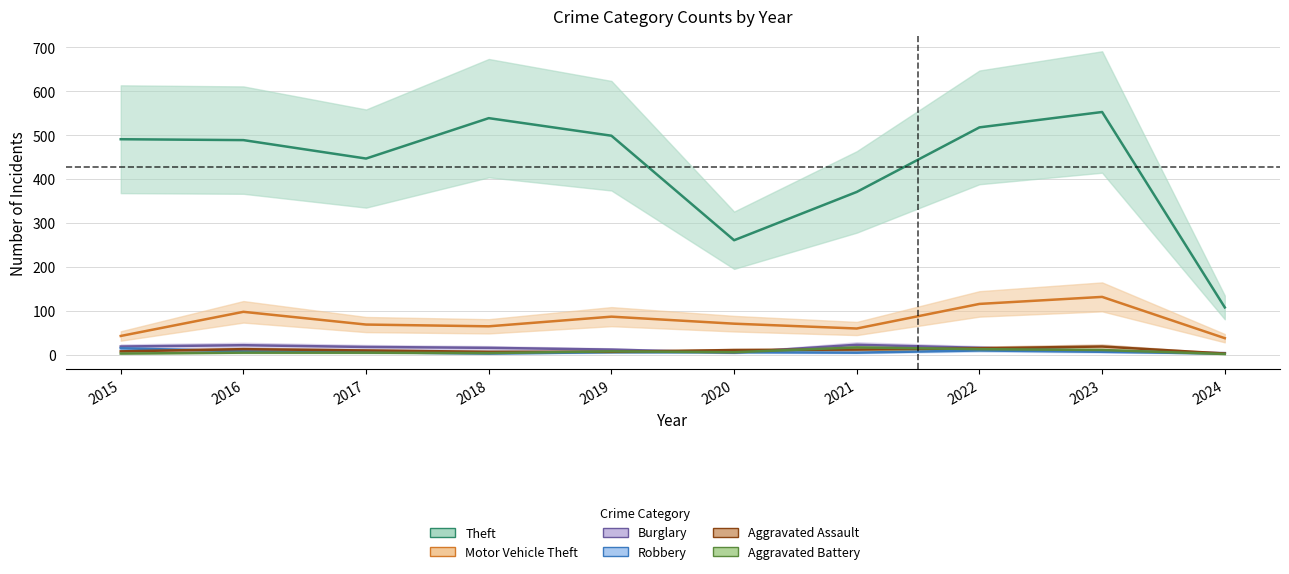

True or false: Motor Vehicle Theft and Aggravated Battery intersect in this chart.

False